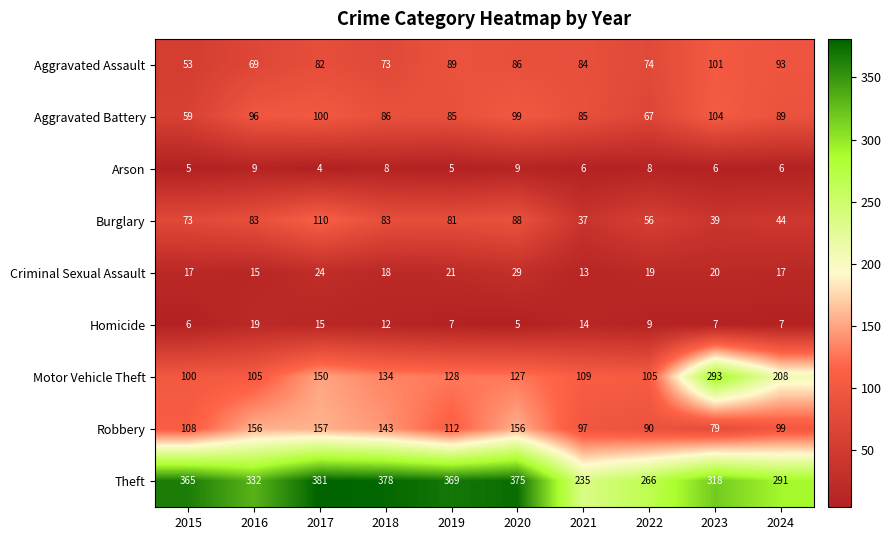

Is the value of Robbery at 2018 greater than the value of Aggravated Battery at 2020?

Yes